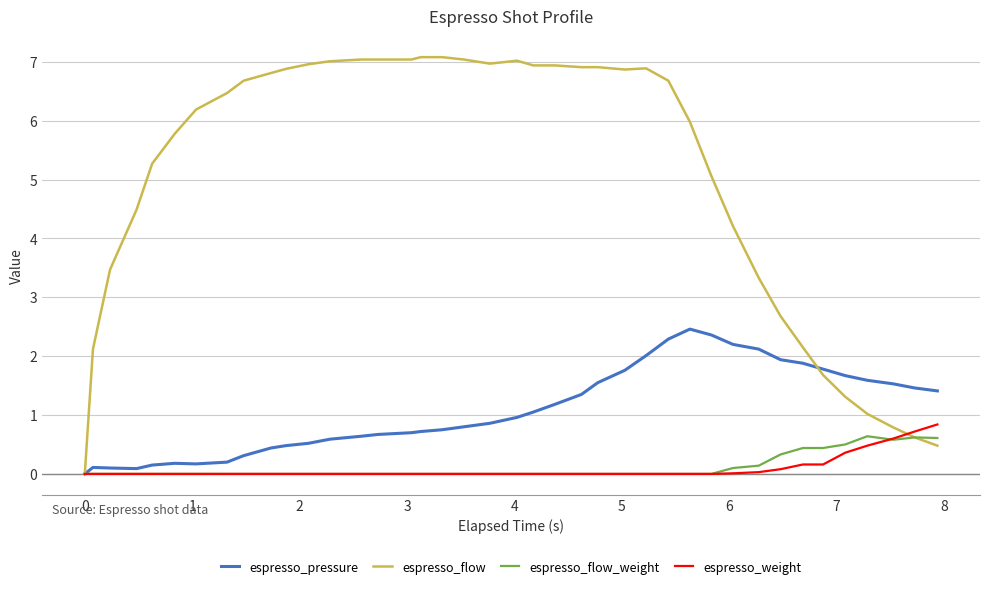

Which series has the largest total across all categories?

espresso_flow